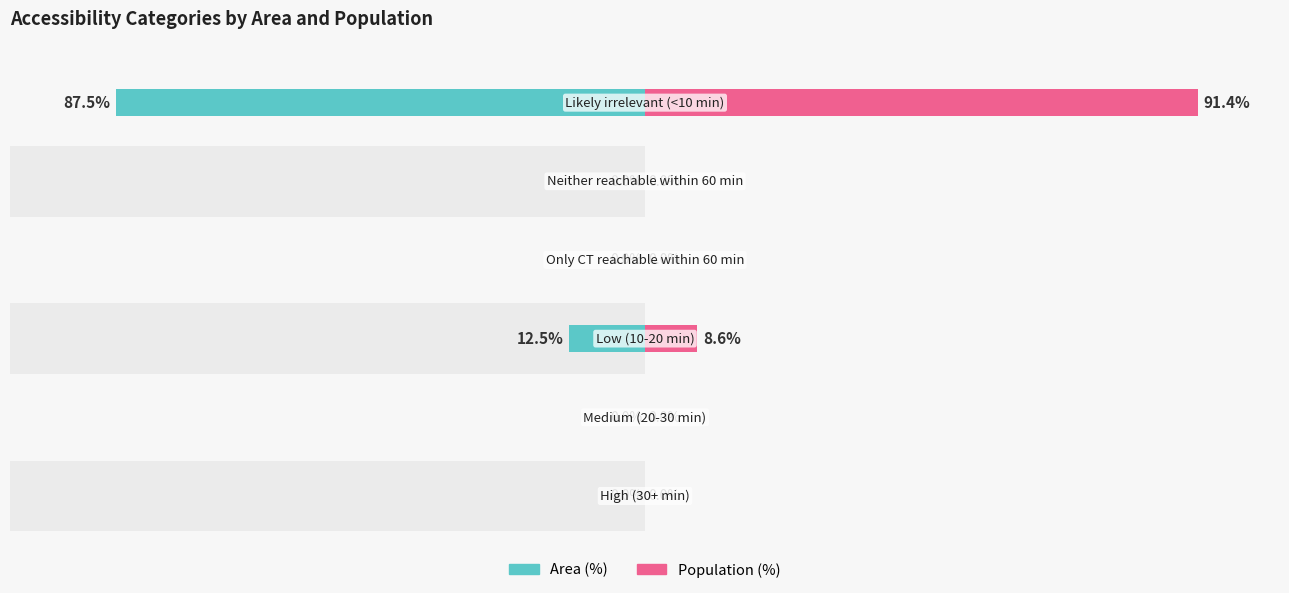

What are all the series names shown in the legend?

Area (%), Population (%)